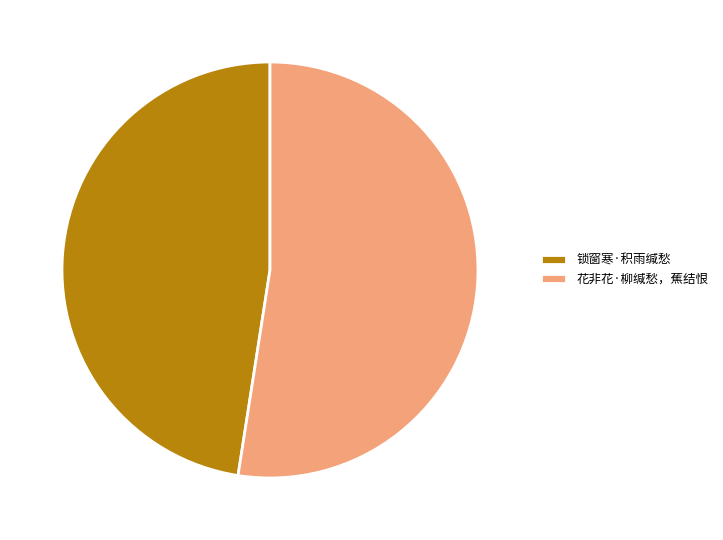

The 花非花·柳缄愁，蕉结恨 slice represents 52% of the pie. True or false?

True